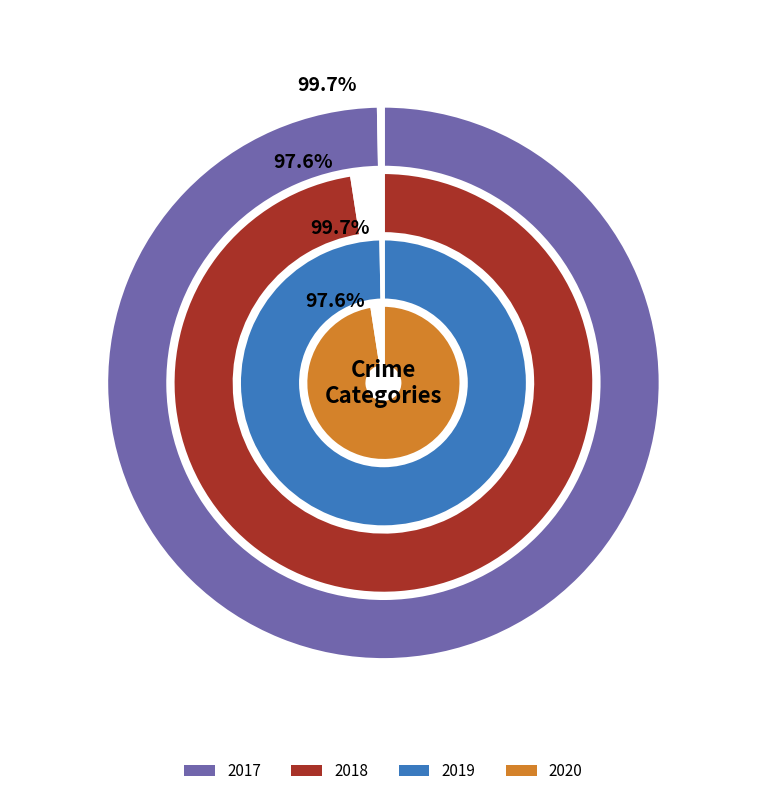

Which series changed the most between Robbery and Theft?

2019